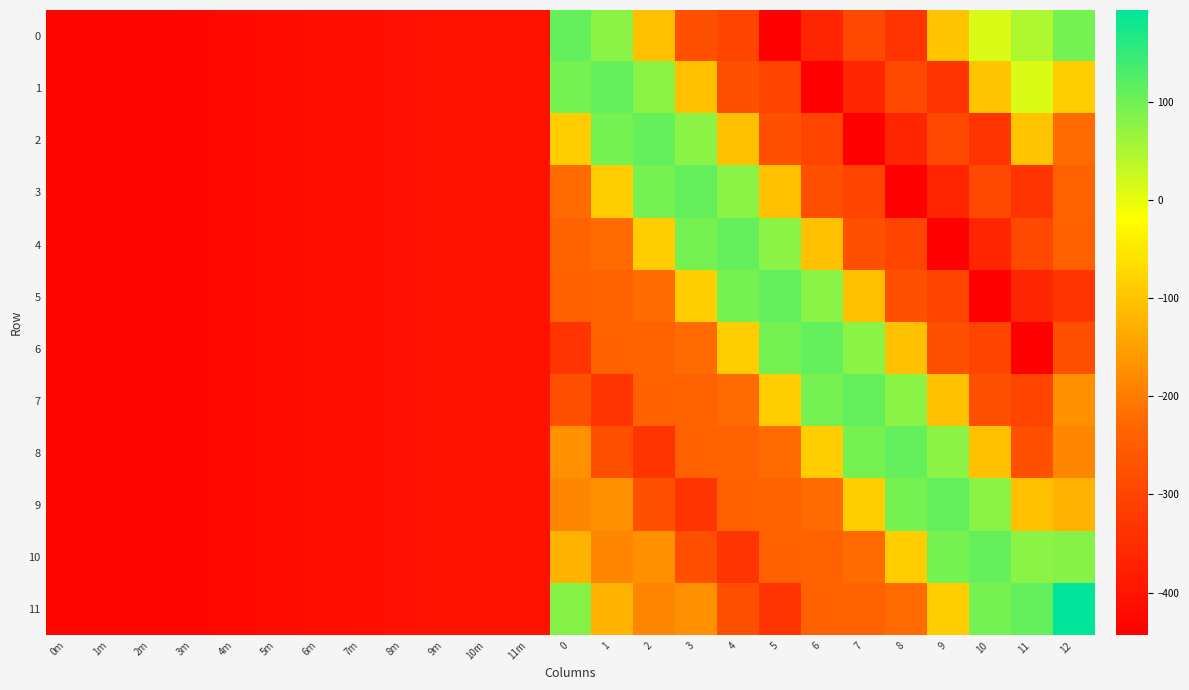

Which series has the largest range (max minus min)?

11